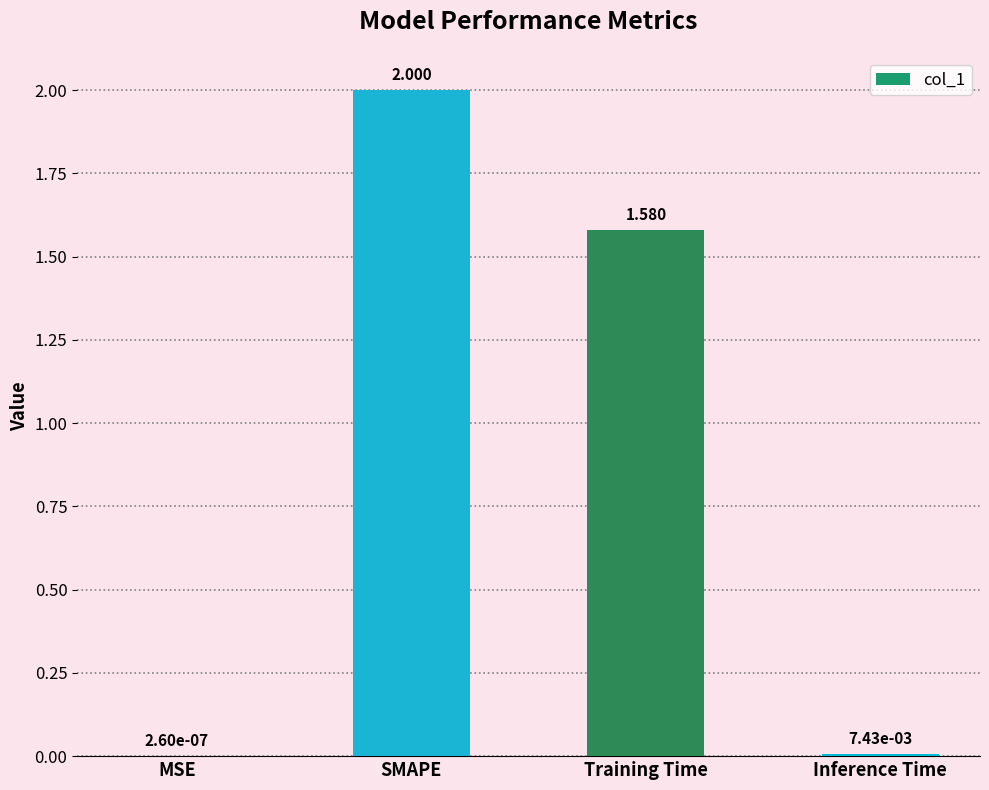

Which label corresponds to the largest value in the chart?

SMAPE